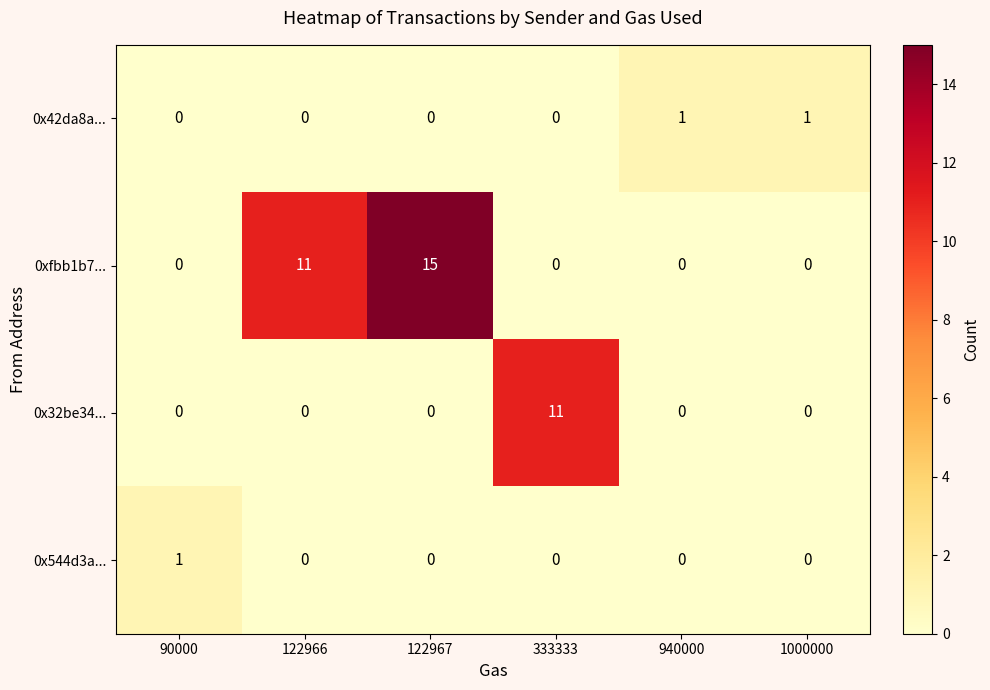

Which category has the highest value across all series?

122967